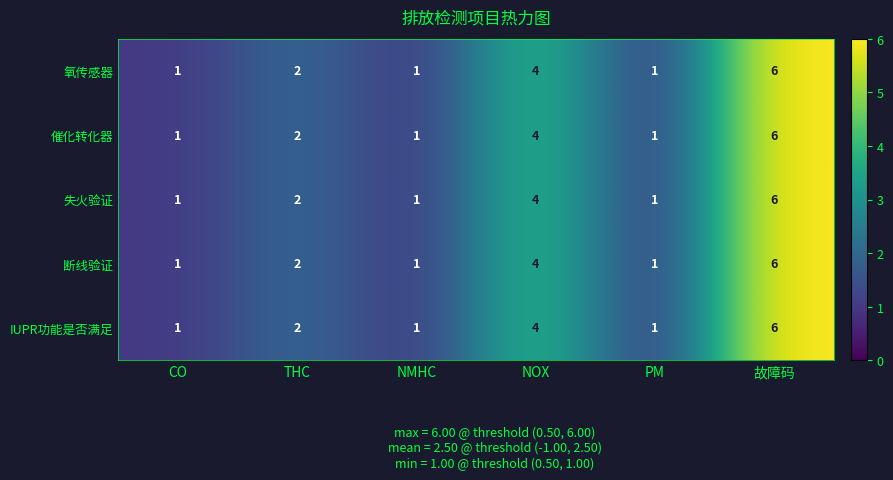

At which category is the sum across all series the highest?

故障码